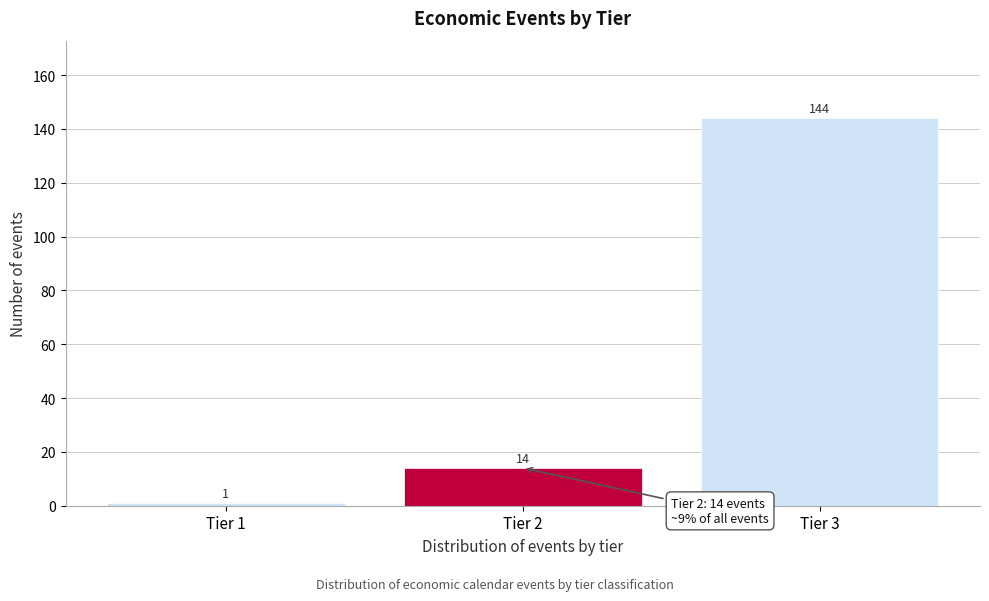

Reading left to right, what are all the values shown in this chart?

Tier 1=1	Tier 2=14	Tier 3=144